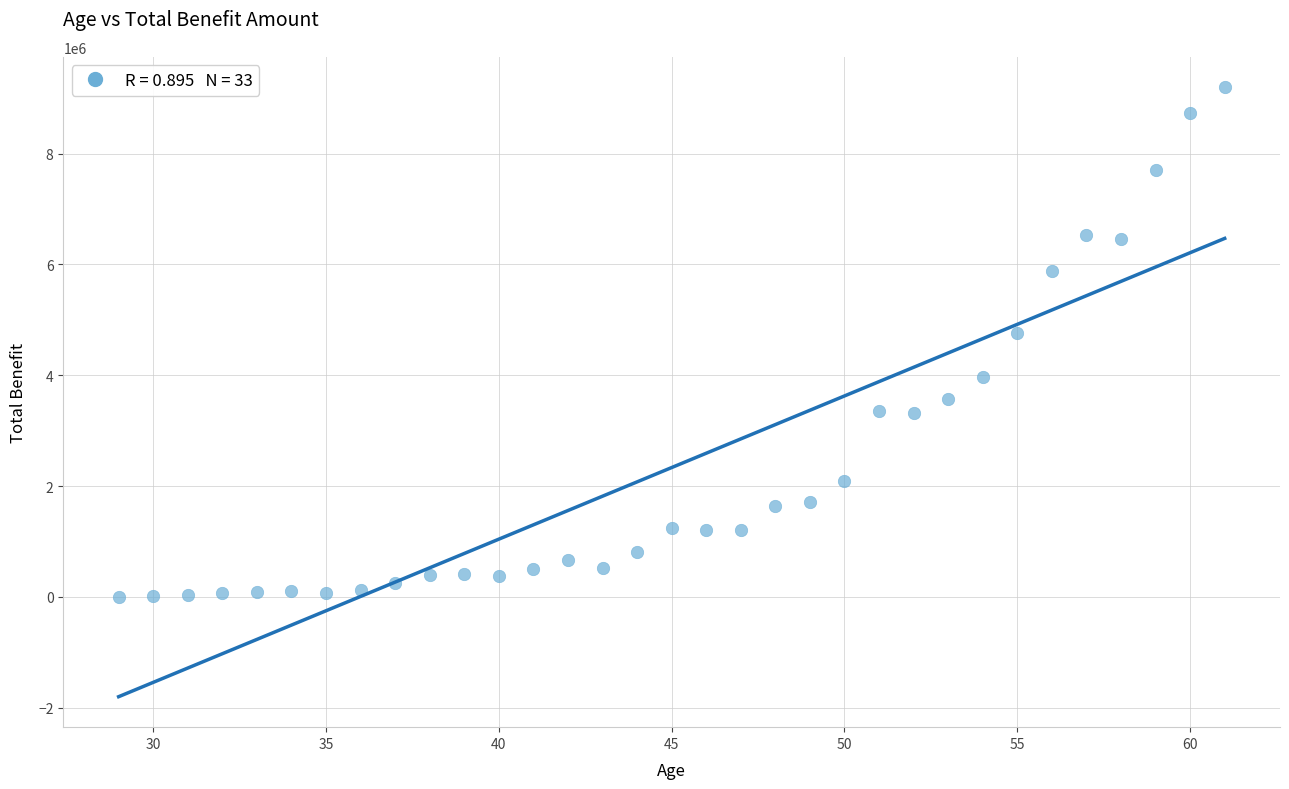

What Y value in the scatter plot is closest to 4602371?

4769958